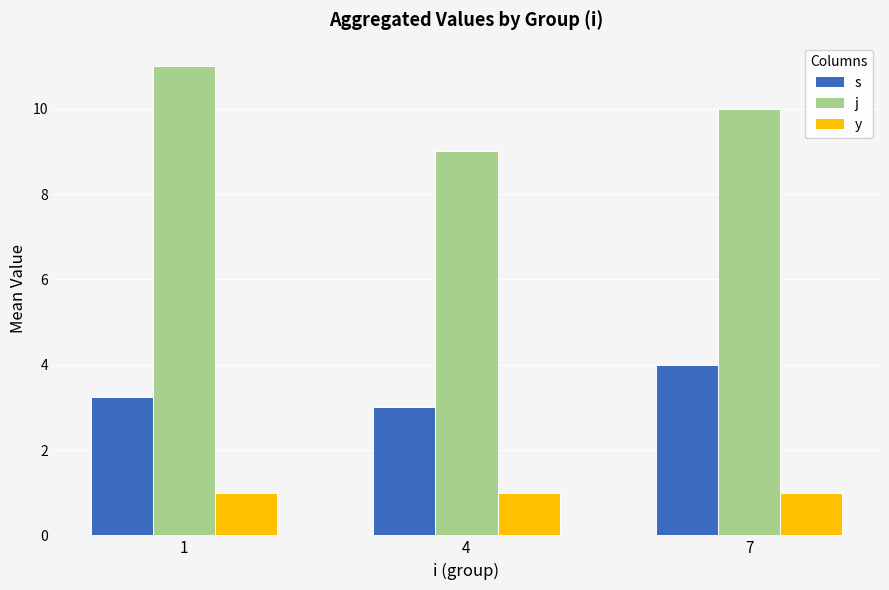

Which series has the largest total across all categories?

j